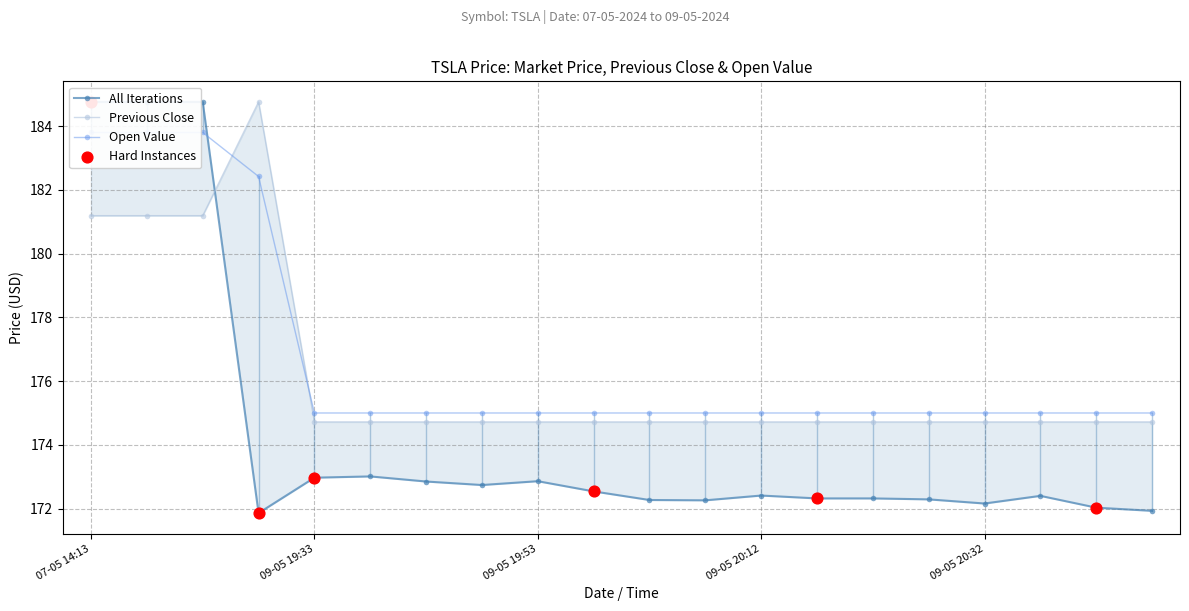

Which series has the widest spread of Y values?

regular_market_price